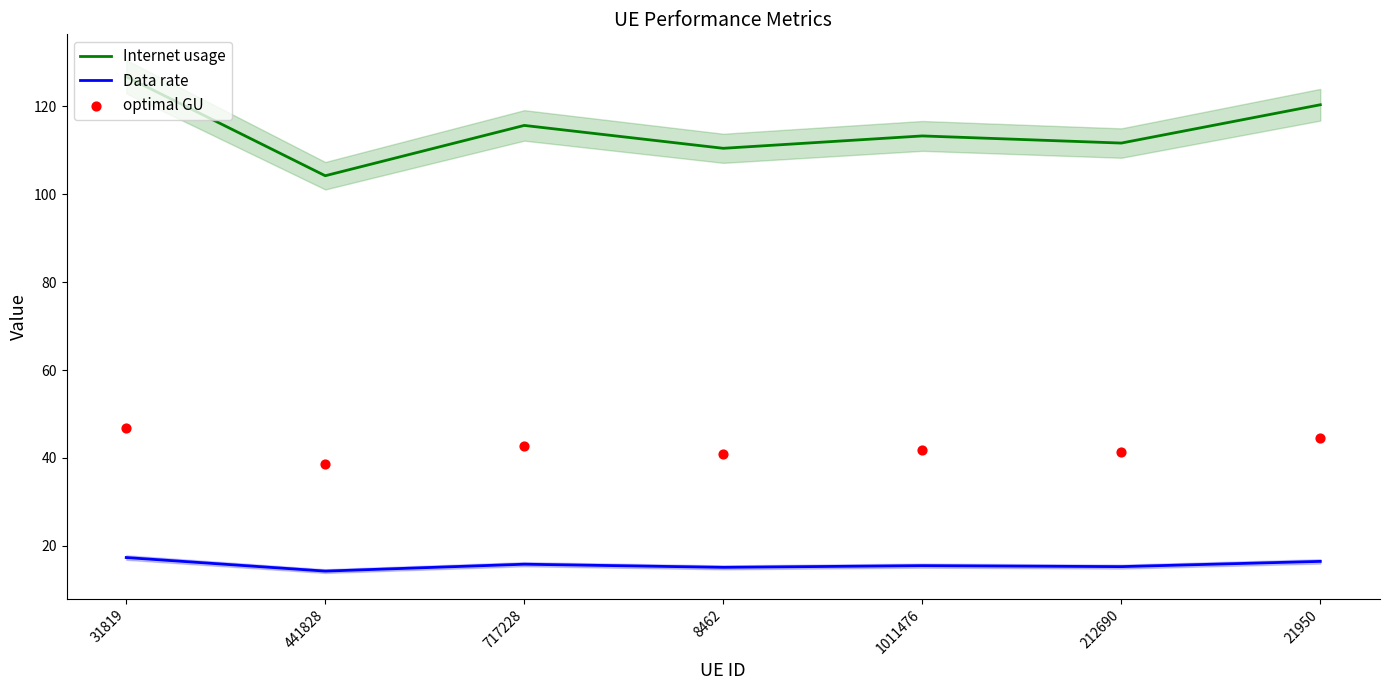

What is the total value across all series at 1011476?

170.7